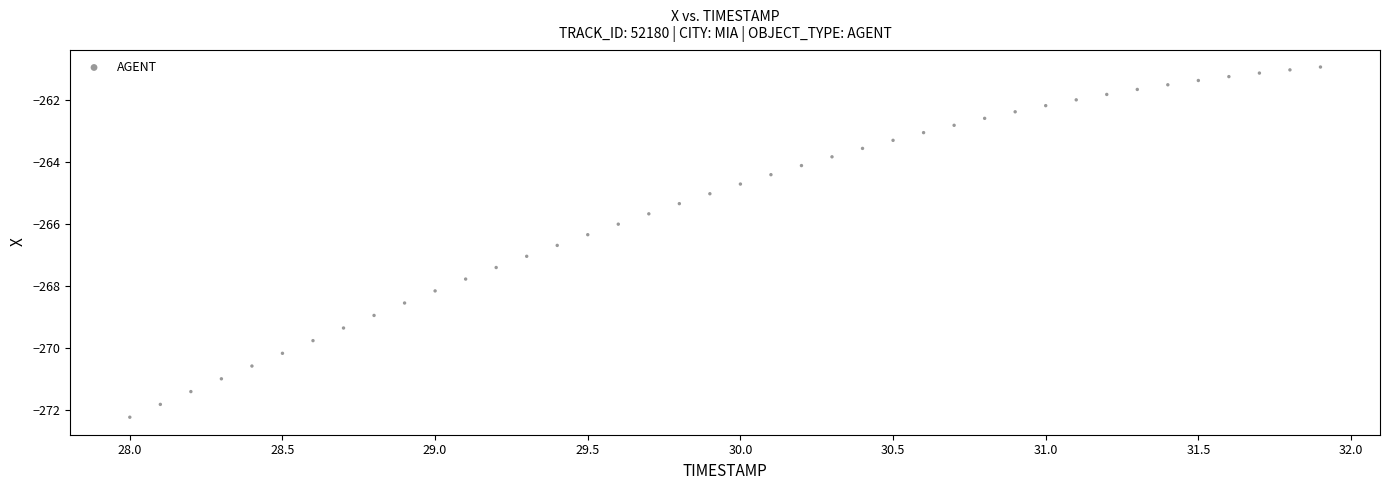

What is the range of X values (max minus min)?

3.9